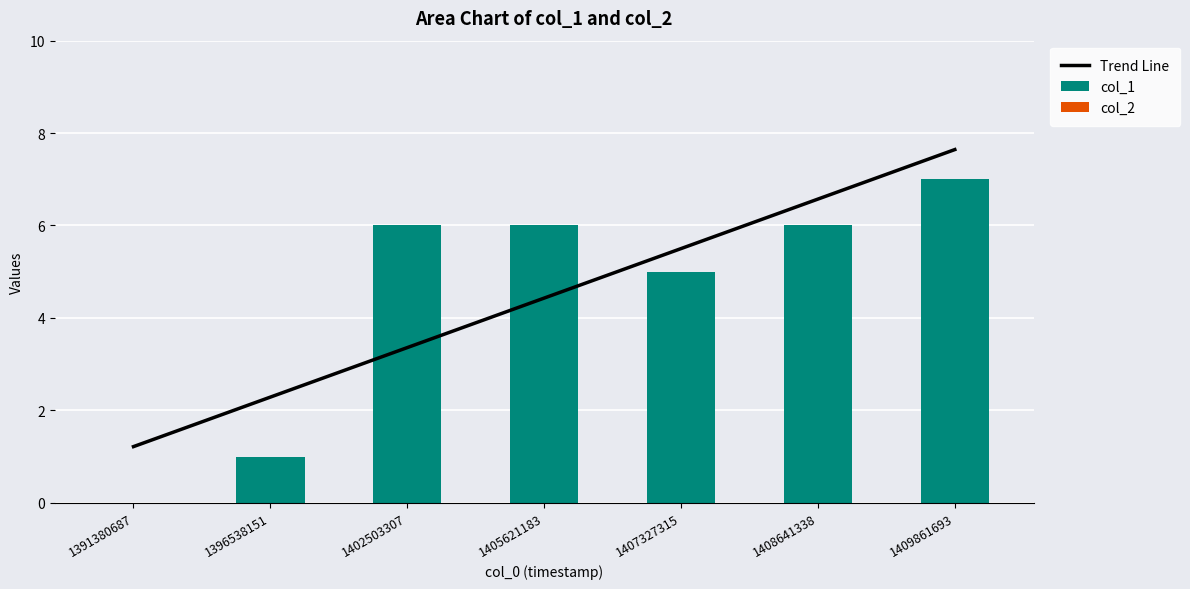

The col_1 series shows 6.0 at 1405621183. True or false?

True